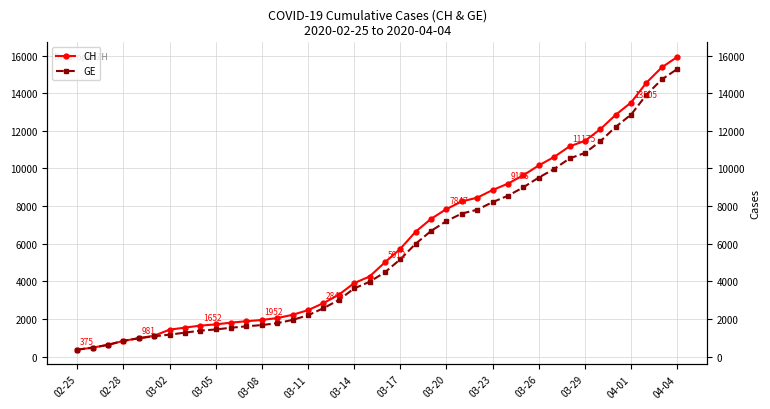

What is the sum of all GE values?

225656